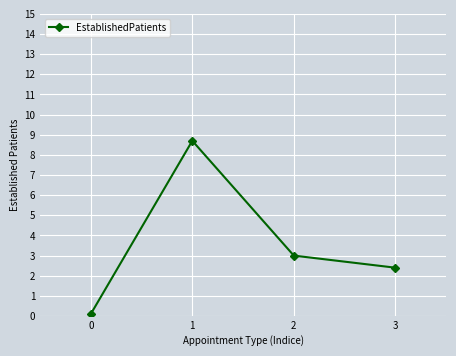

Count the number of data series in this chart.

1